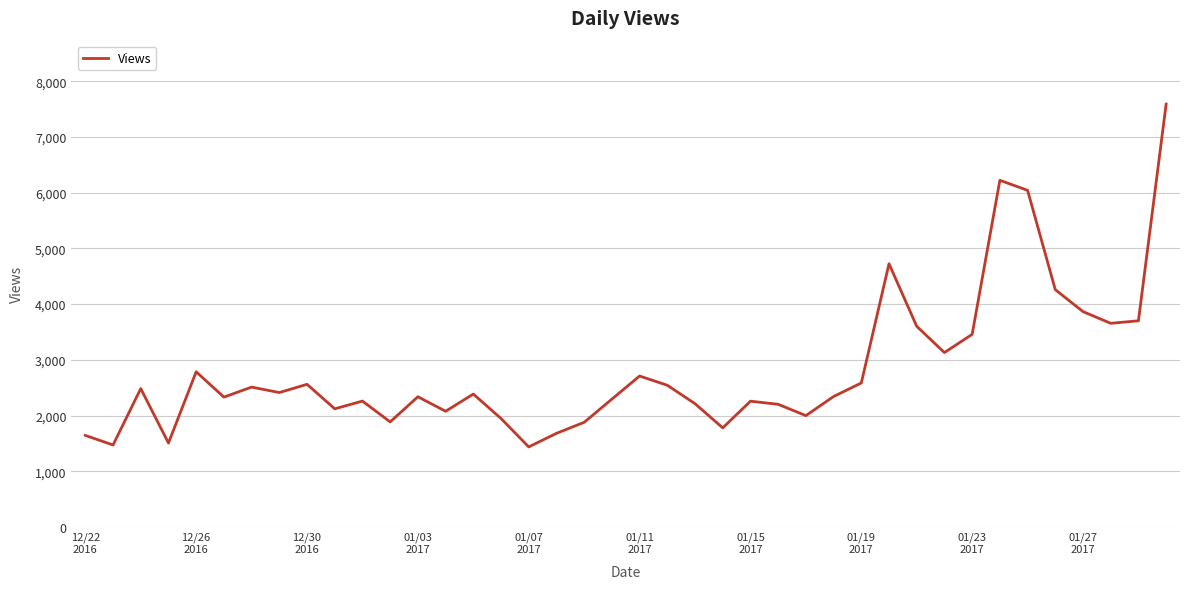

Is this an area chart (filled region under the line)?

No